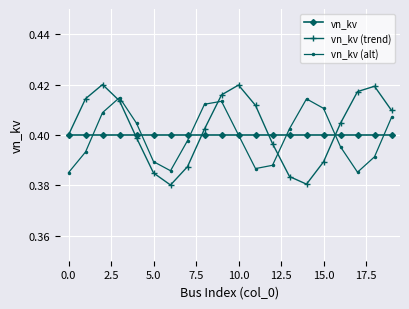

Rank the series by their maximum value, from lowest to highest.

vn_kv, vn_kv (alt), vn_kv (trend)